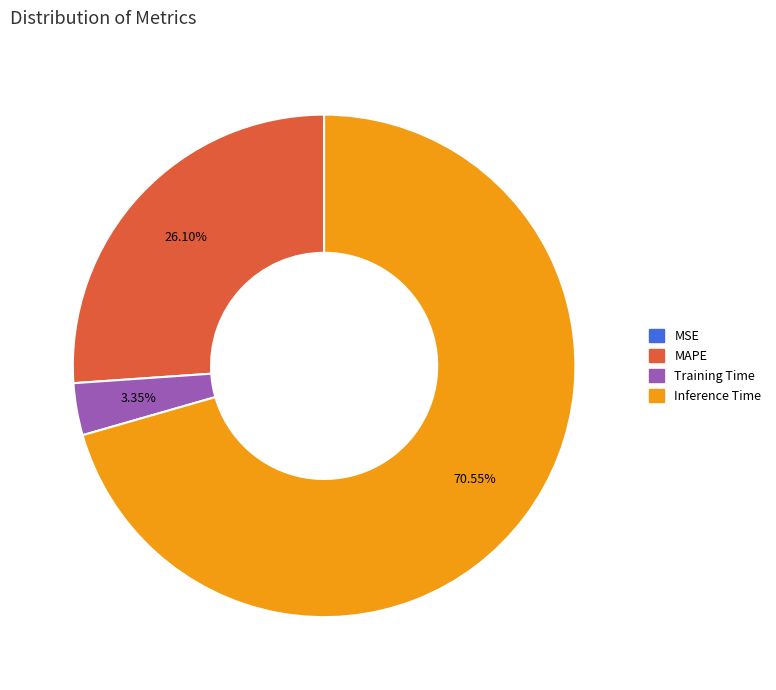

Is there a majority slice in this chart?

Yes